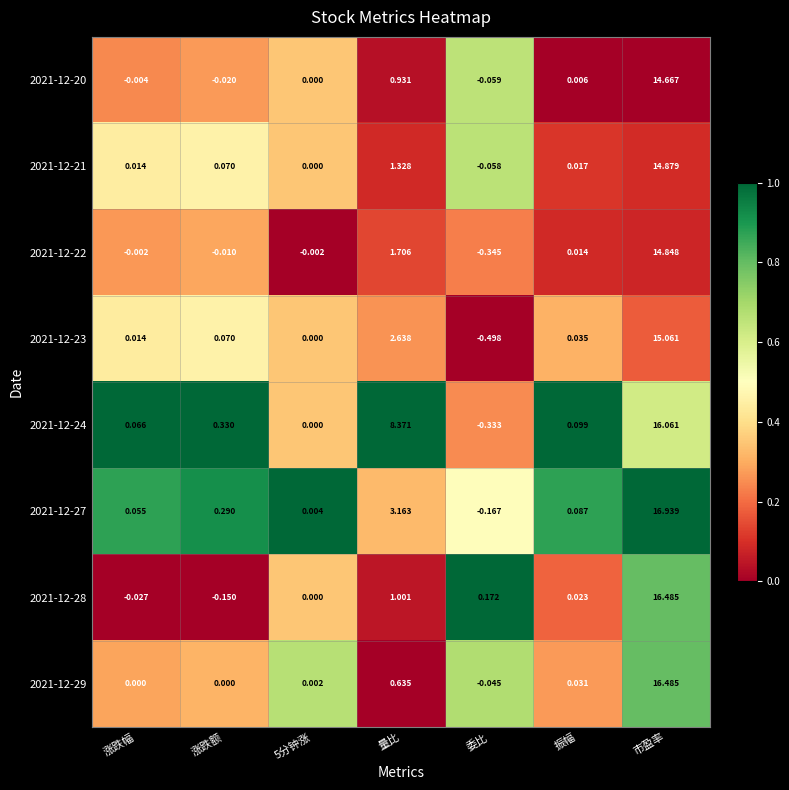

At which category is the sum across all series the highest?

市盈率